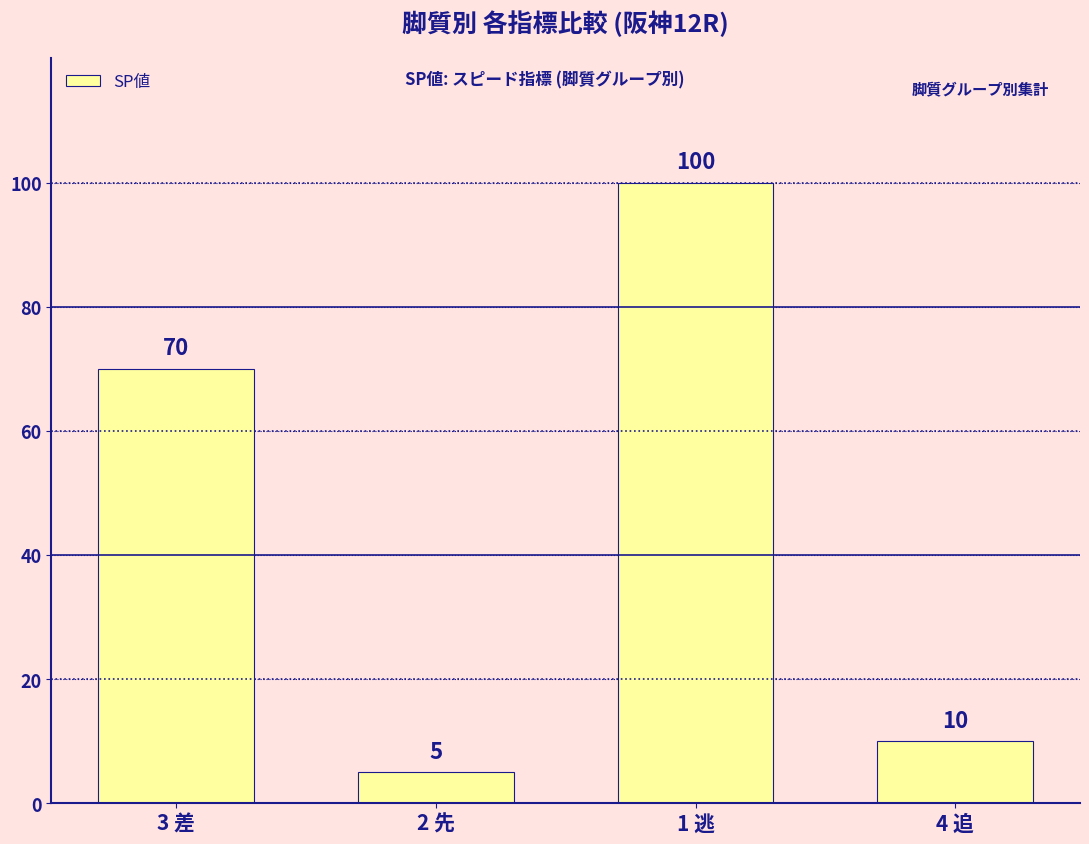

Which has a higher value, 3 差 or 1 逃?

1 逃